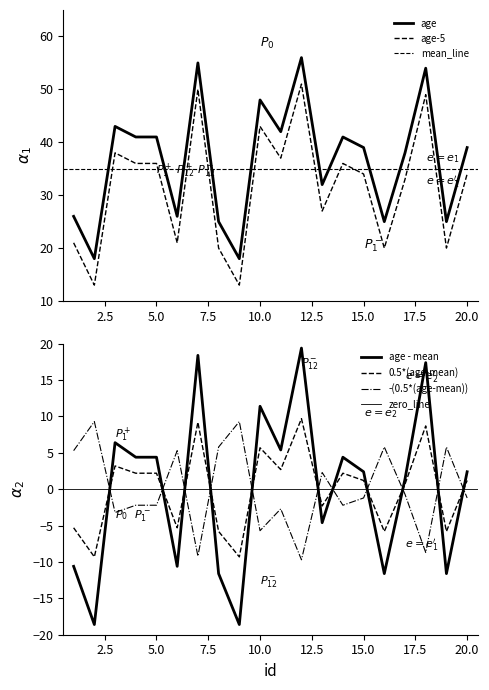

Is it true that the value at 12 is 32?

False